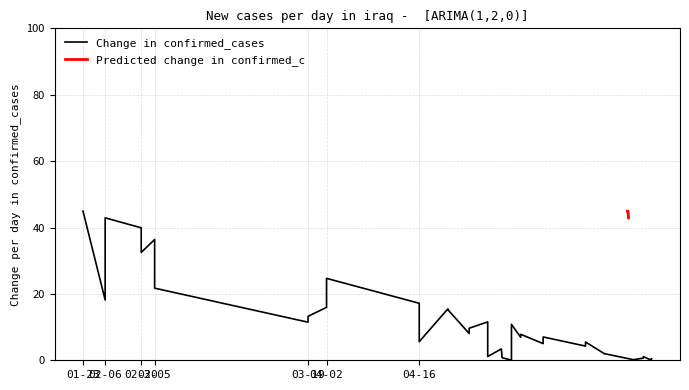

What is the minimum value for Predicted change in confirmed_c?

42.9